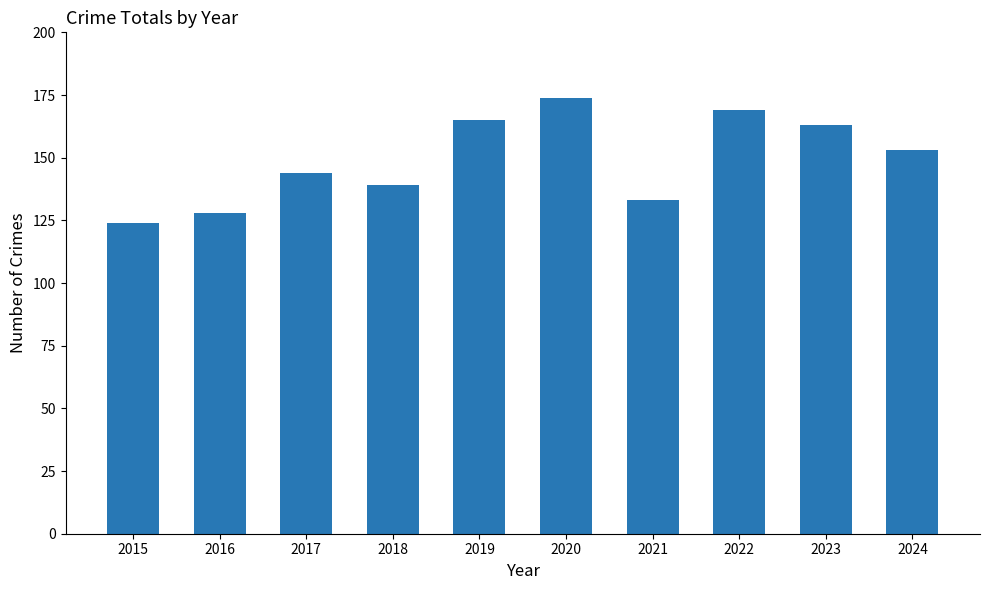

How many bars are there in total?

10